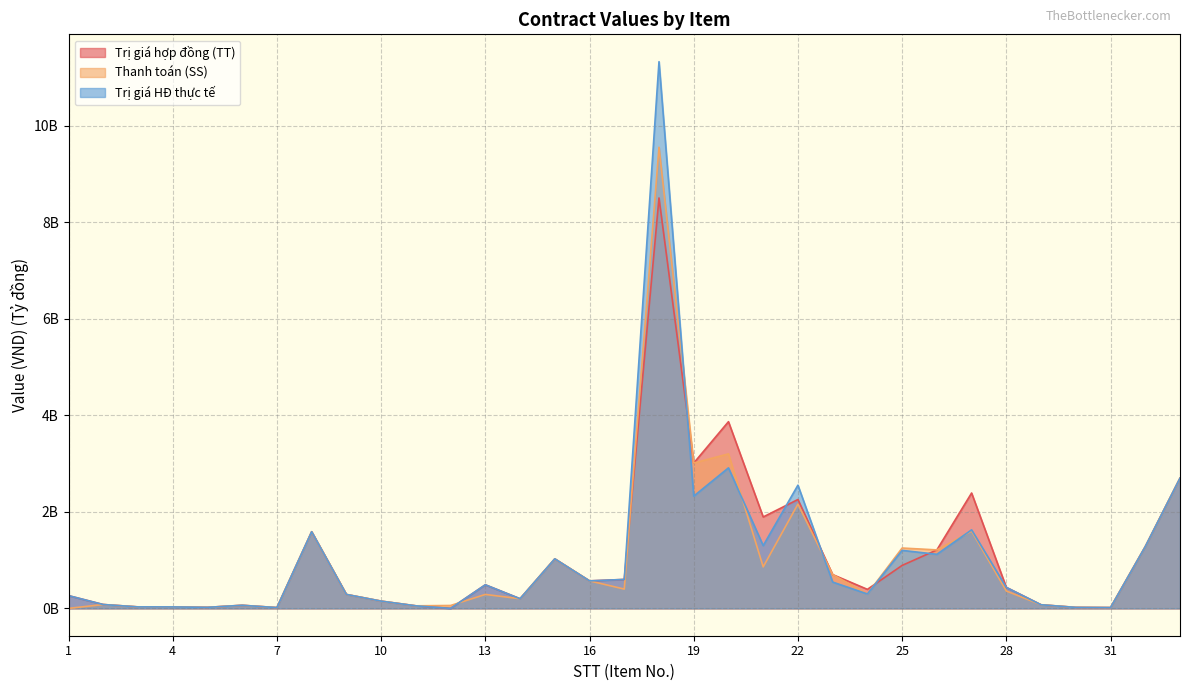

How many categories are shown in the chart?

33